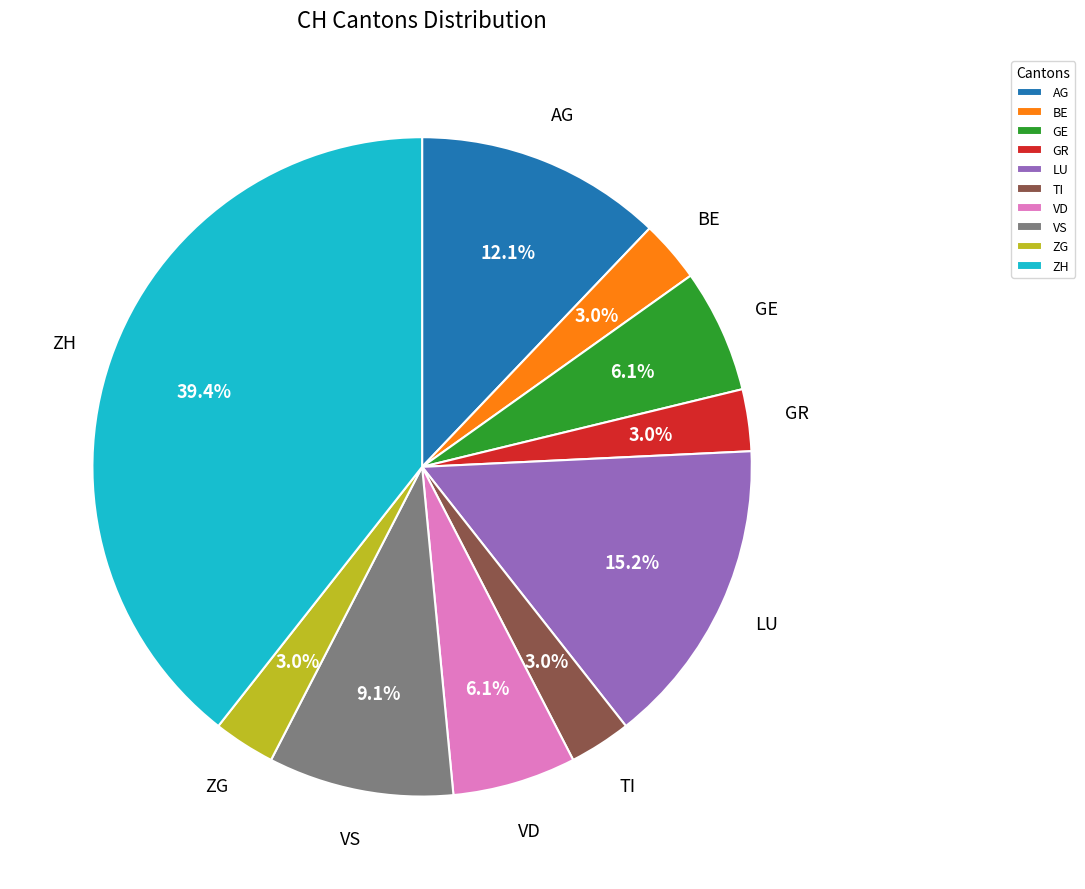

Is there a majority slice in this chart?

No